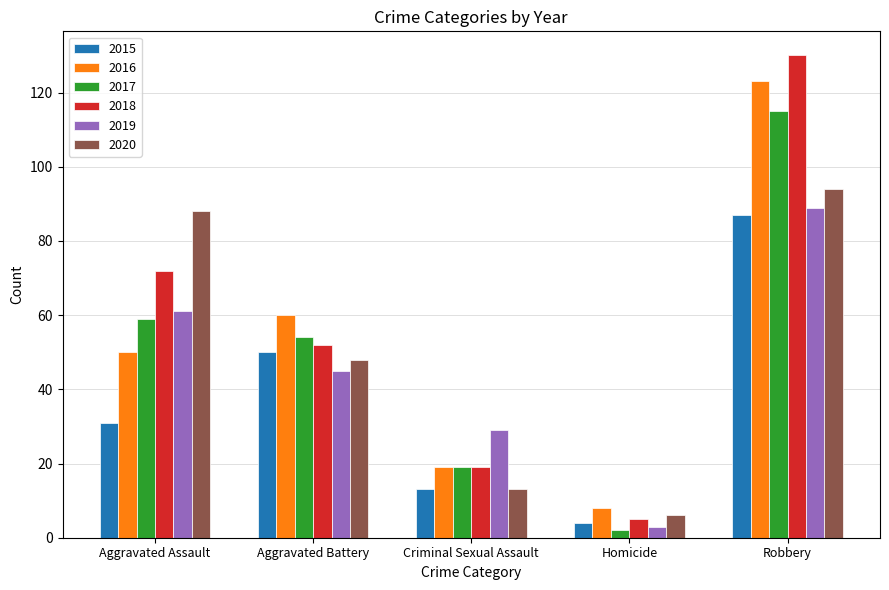

Is it true that 2018 equals 5 at Homicide?

True